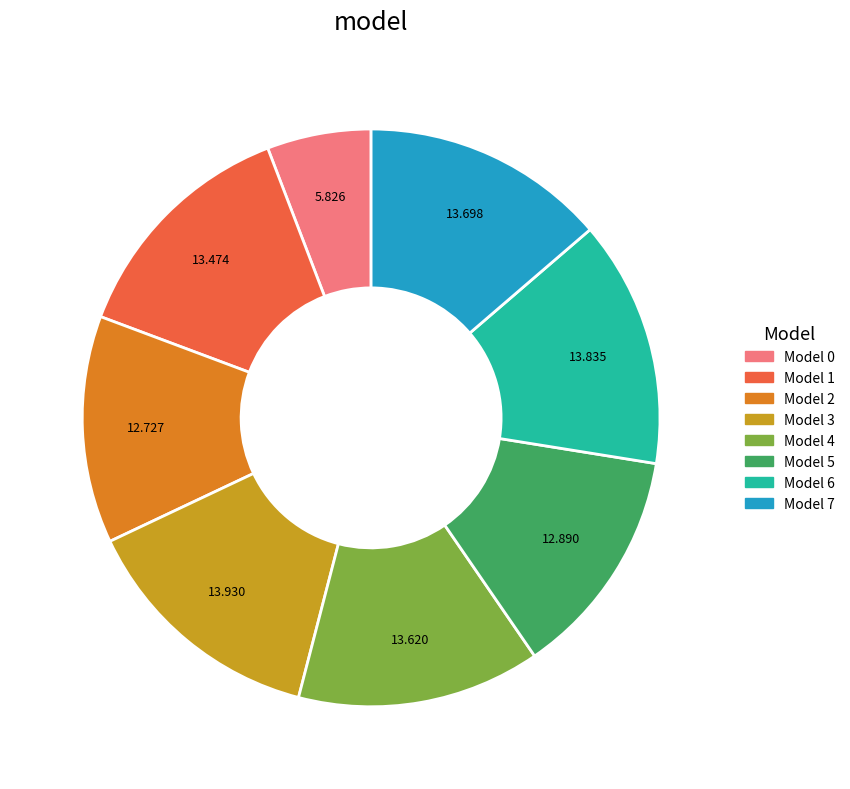

Does Model 1 account for over 50% of the chart?

No